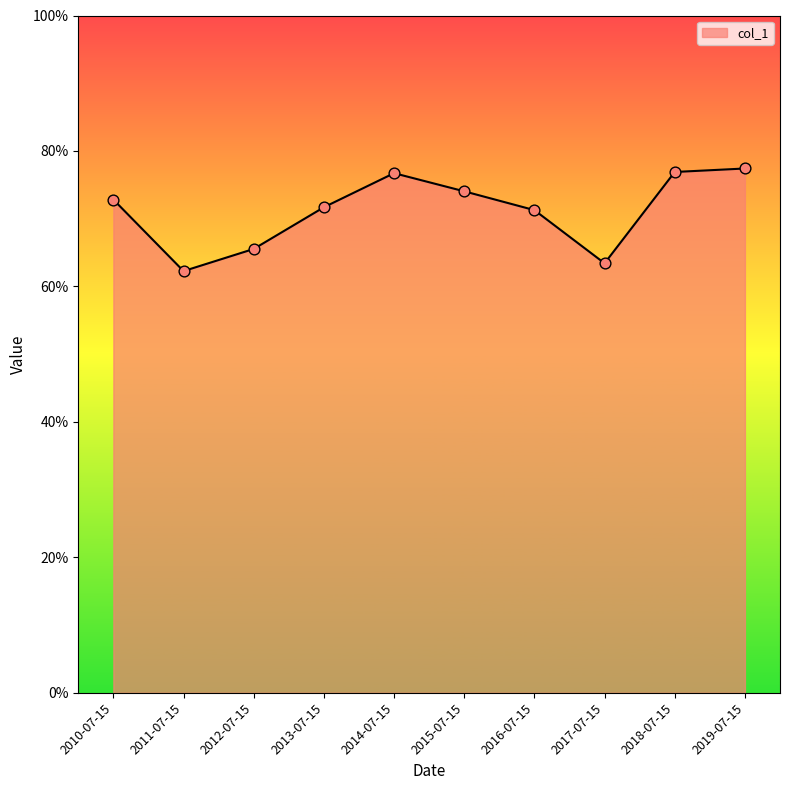

Which has a higher value, 2010-07-15 or 2016-07-15?

2010-07-15